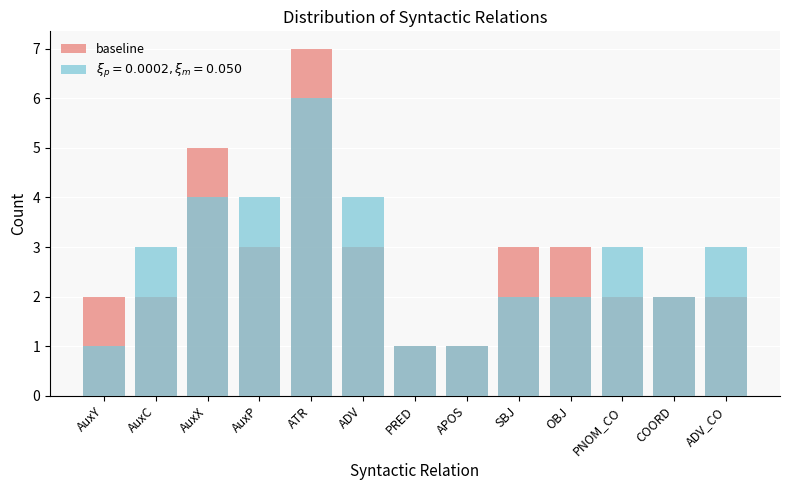

What is the ratio of the value at SBJ to the value at PNOM_CO?

1.5